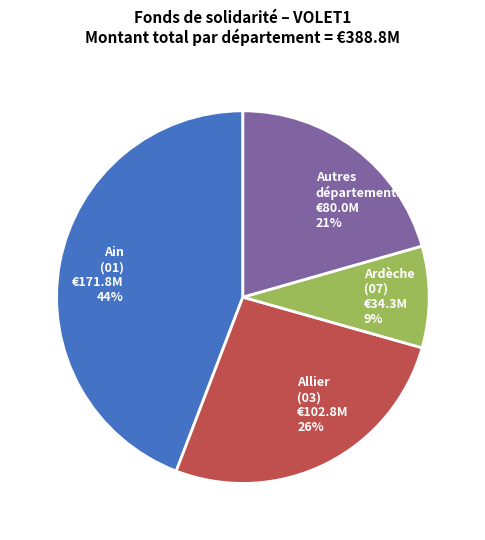

What percentage is the Ain (01) €171.8M 44% slice, to the nearest percent?

44%